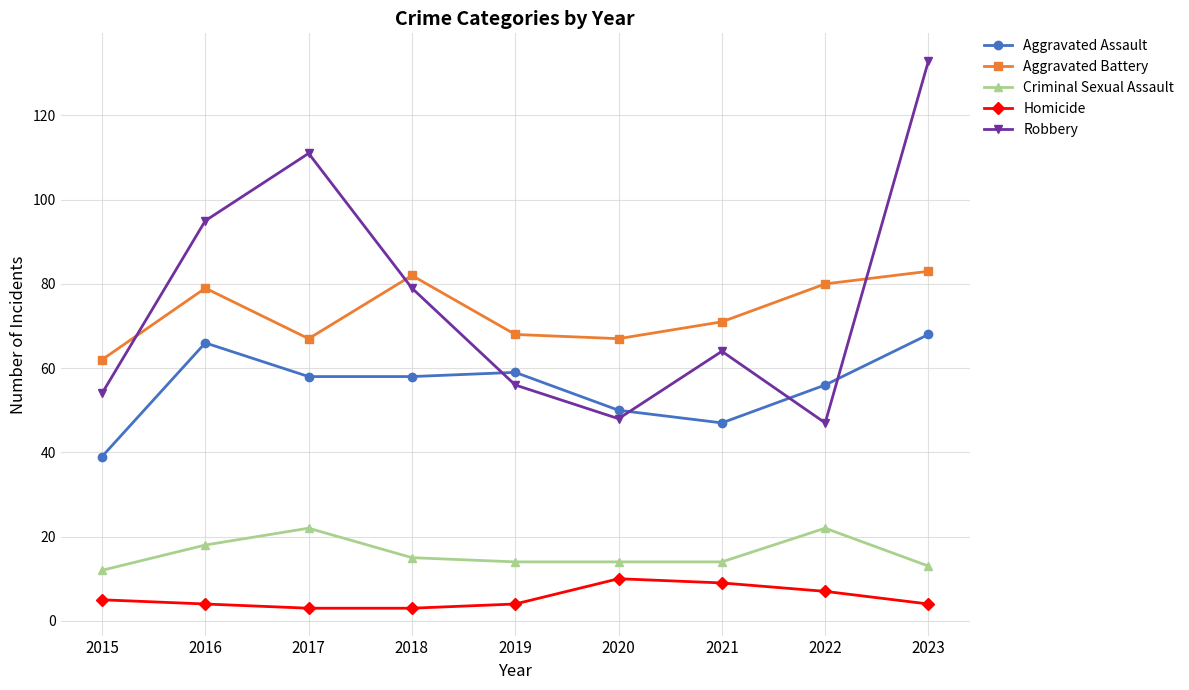

Which series has the largest range (max minus min)?

Robbery